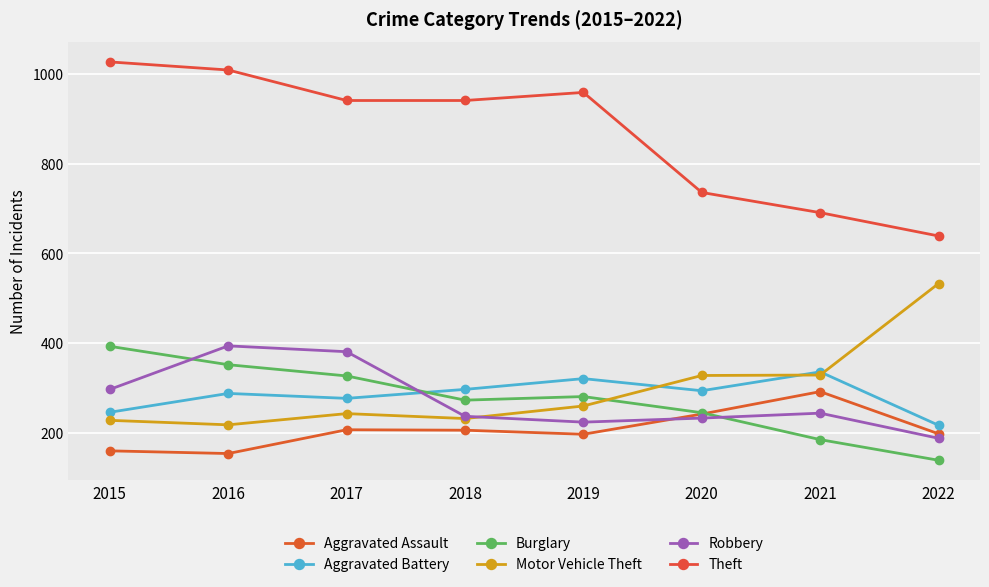

At which category does Aggravated Battery reach its first local peak?

2016